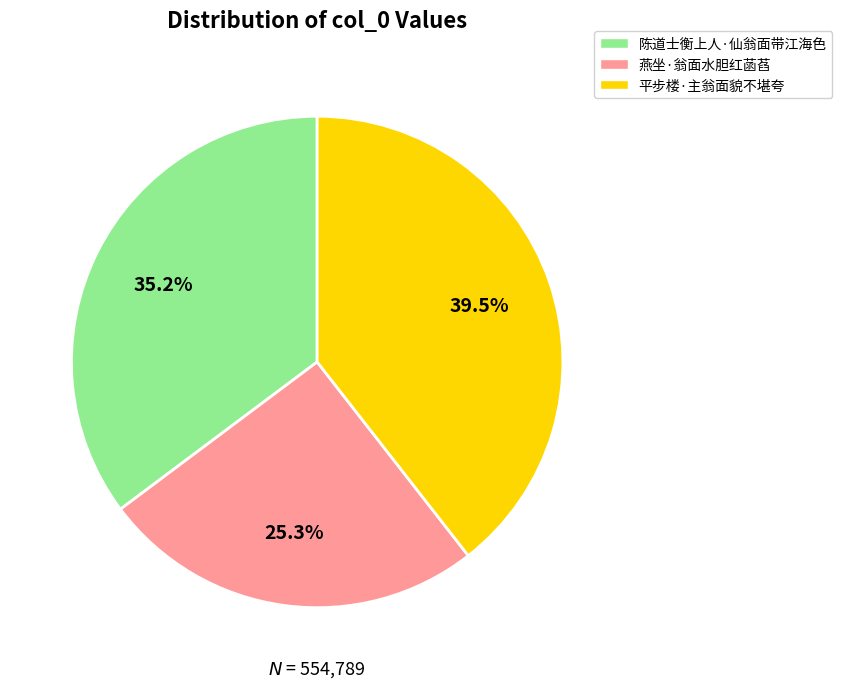

Approximately how many times larger is the value at 平步楼·主翁面貌不堪夸 compared to 燕坐·翁面水胆红菡萏?

1.6